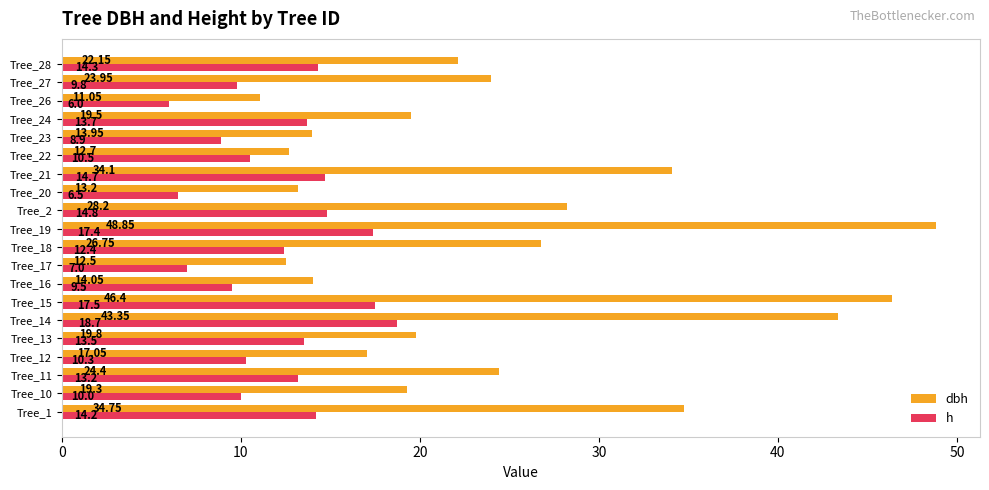

Rank the series by their average value, from lowest to highest.

h, dbh